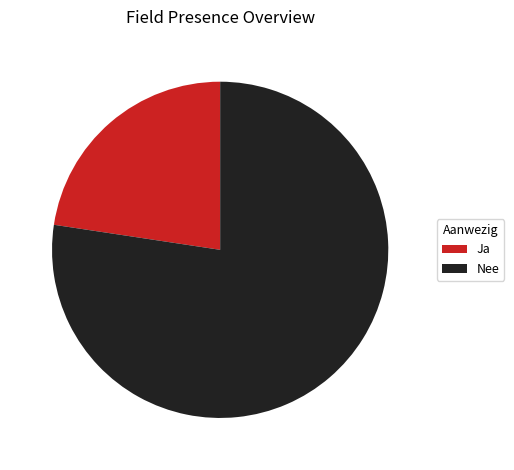

The Nee slice represents 91% of the pie. True or false?

False